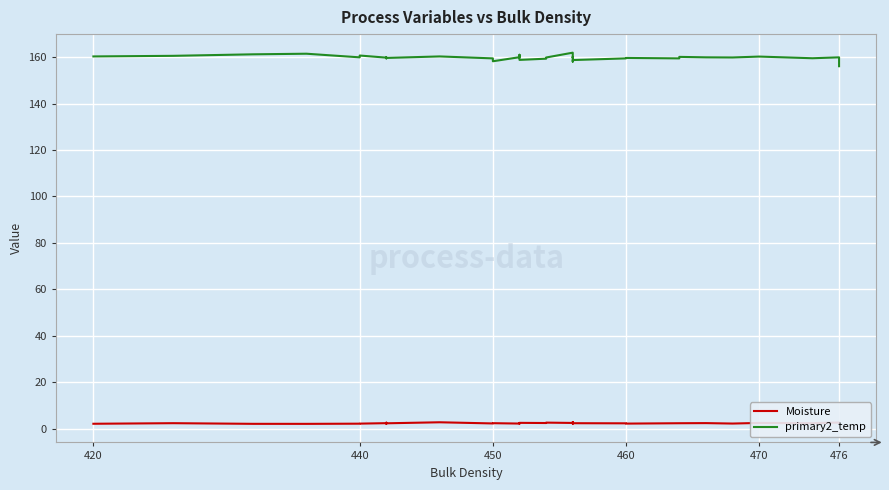

How many values in the primary2_temp series are below 159?

5